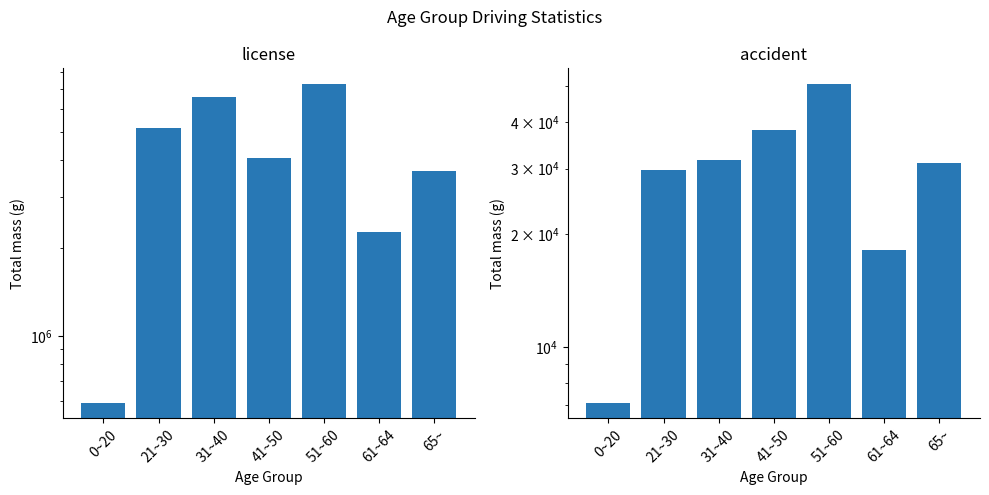

What is the spread (max minus min) of values at 65~?

3651560